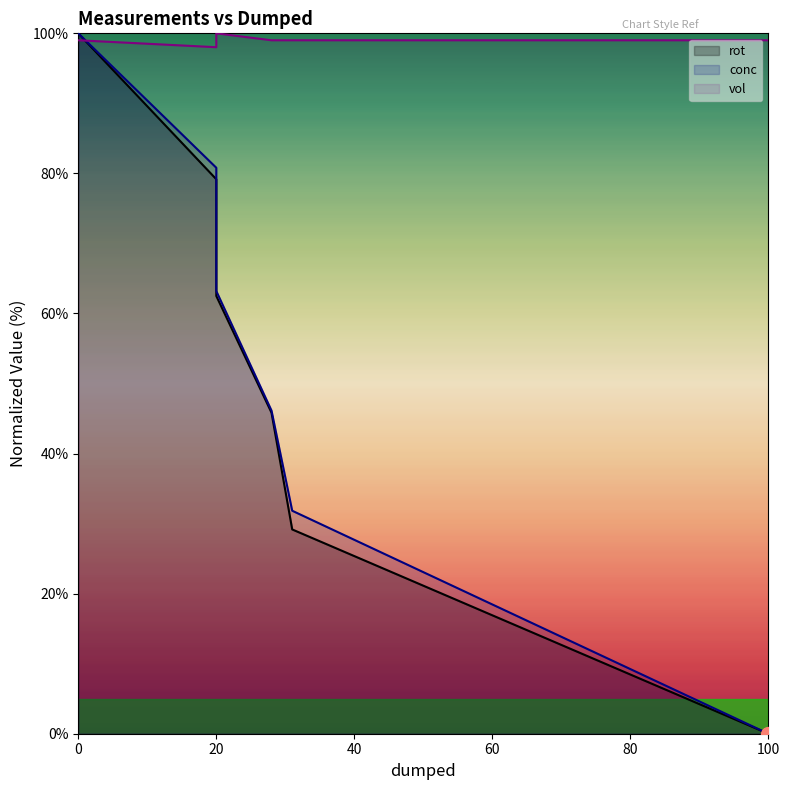

Reading left to right, what are all the values shown in this chart?

rot: 100.0	79.2	62.5	45.8	29.2	0.0
conc: 100.0	80.8	63.2	46.1	31.8	0.0
vol: 99.0	98.0	100.0	99.0	99.0	99.0